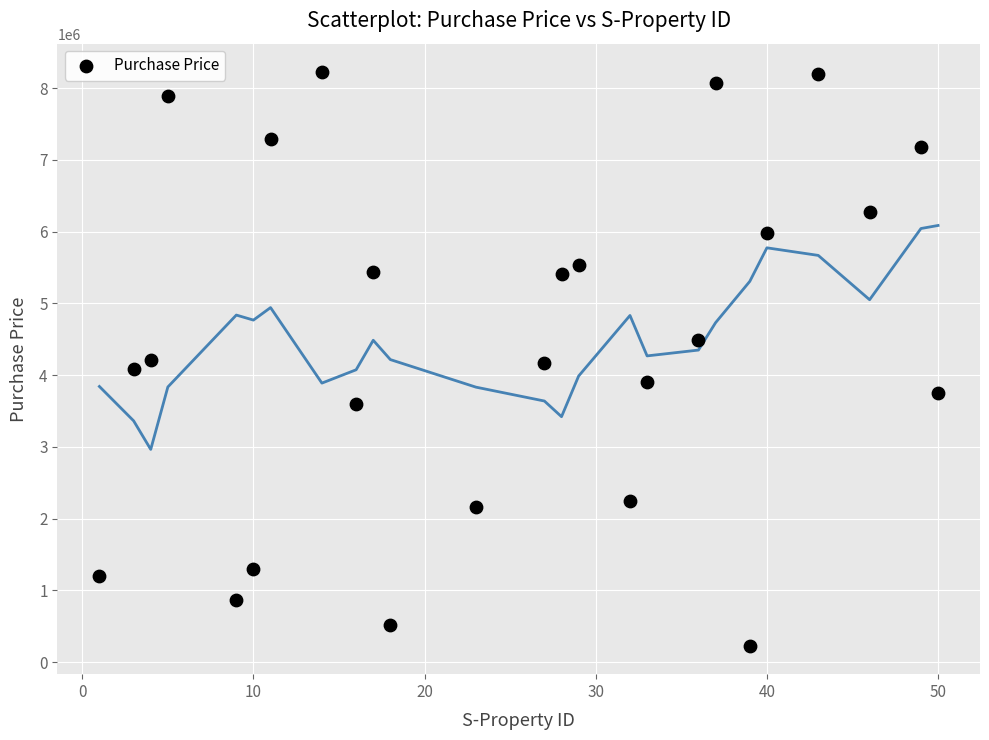

What is the range of Y values (max minus min)?

7990146